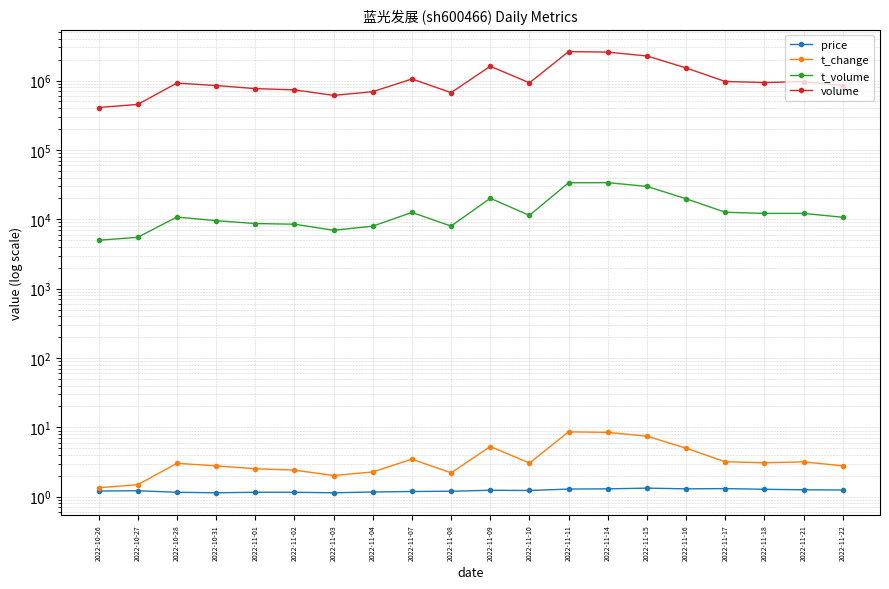

How many lines are shown in the chart?

4